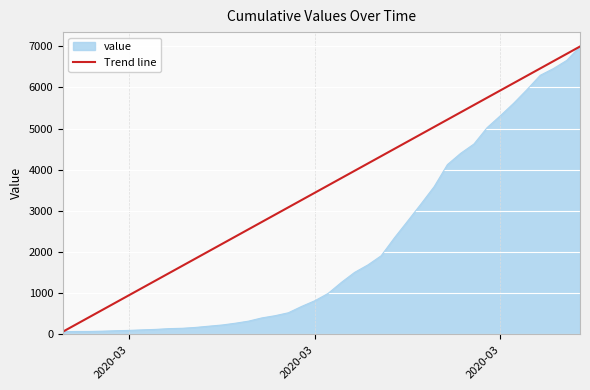

What is the highest value of the Trend line series?

6995.0